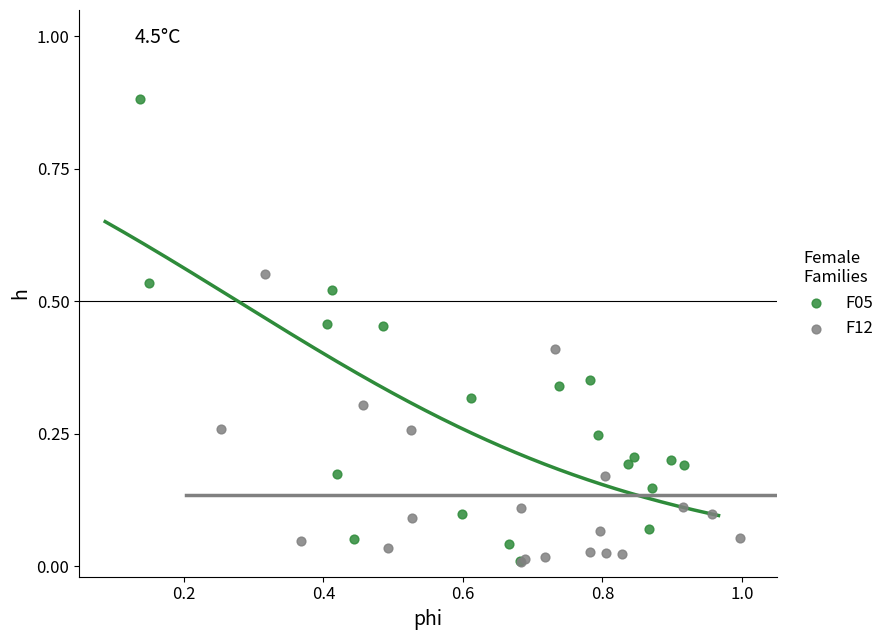

Which series reaches the maximum Y coordinate?

F05